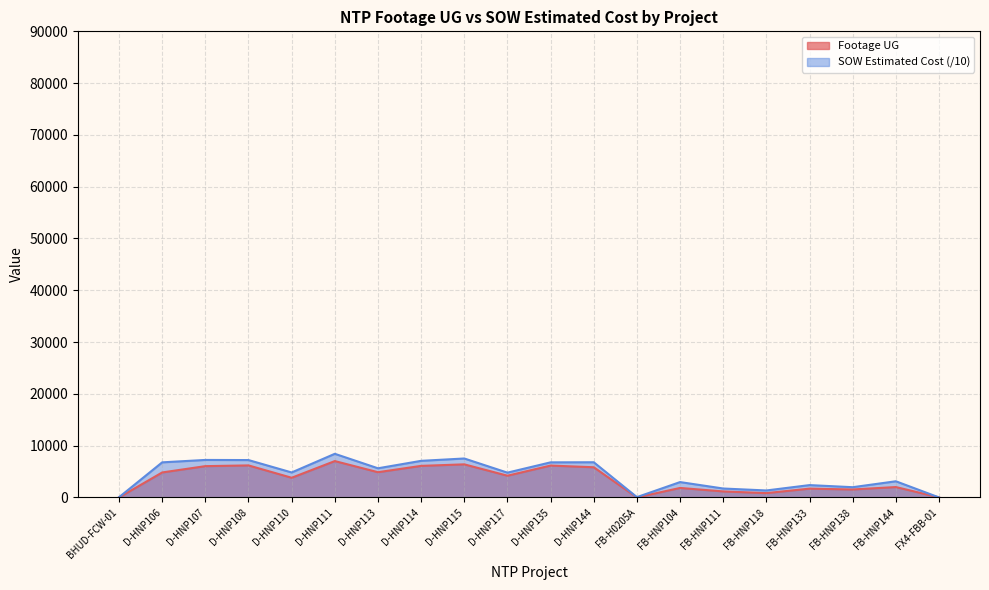

What position from the left is FB-HNP104?

14